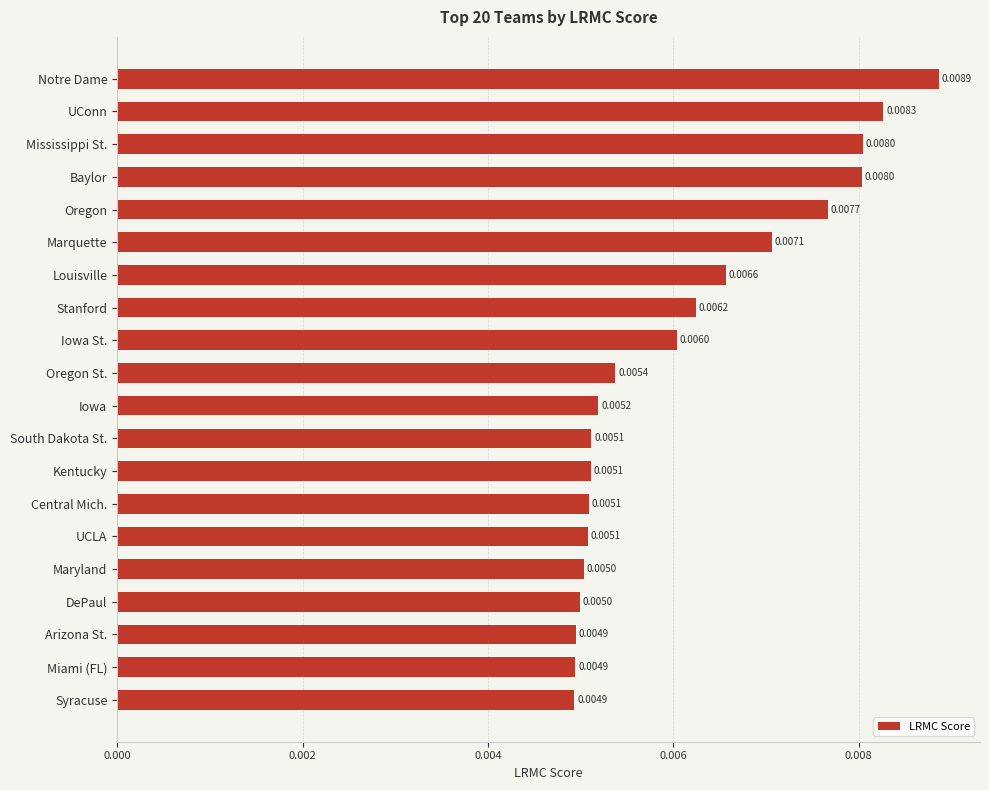

What is the label of the 4th bar from the bottom?

DePaul